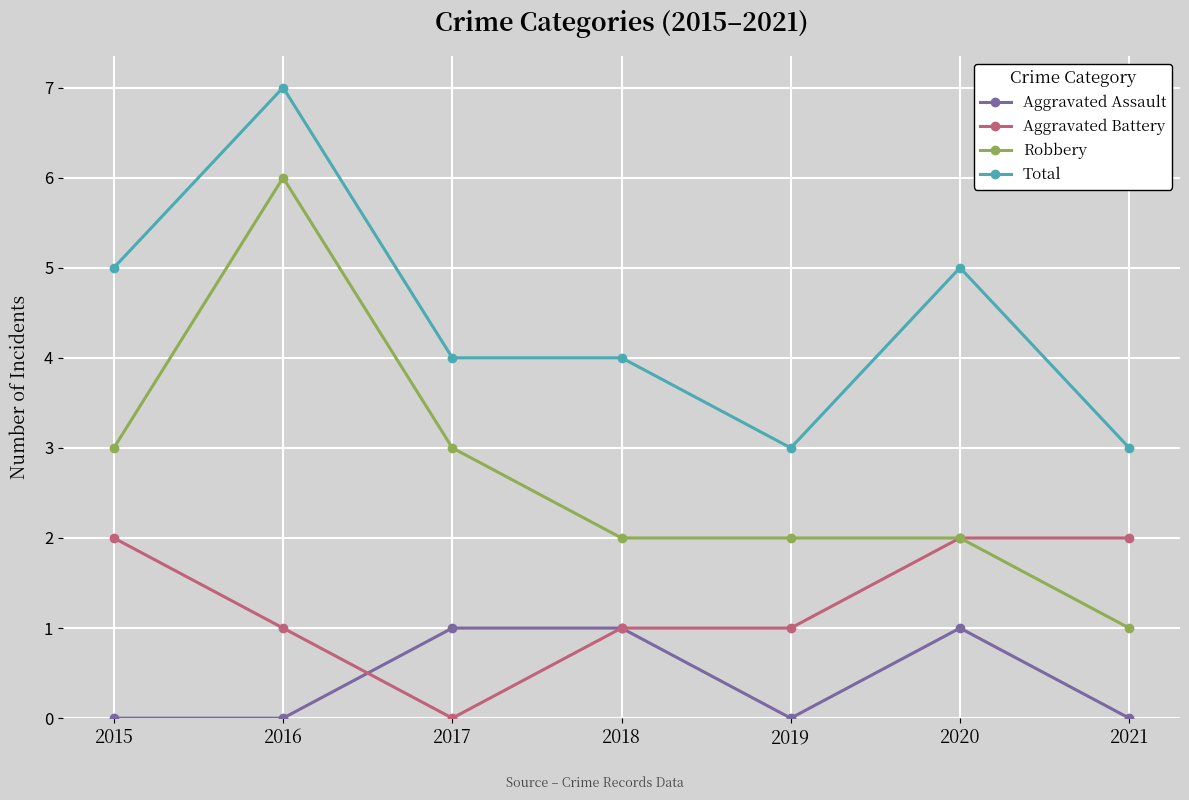

Where is the first local maximum for Robbery?

2016